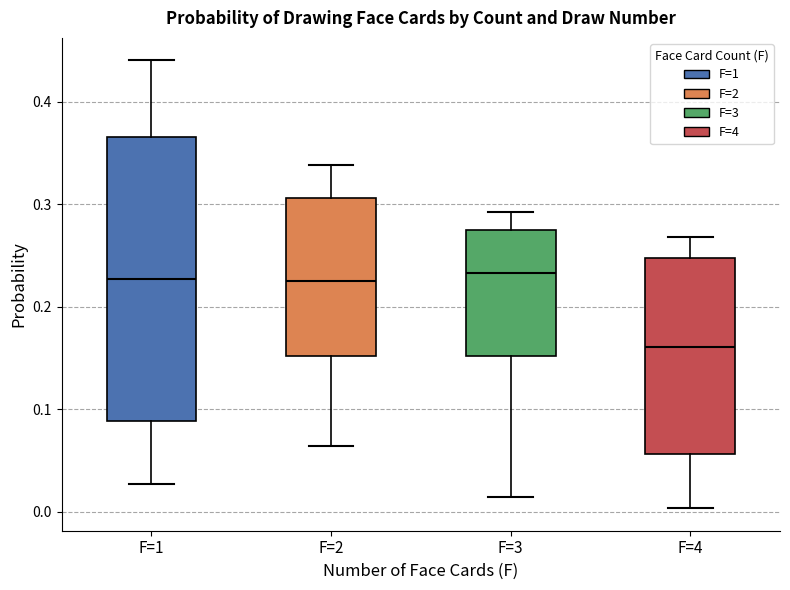

Reading left to right, transcribe this box plot: for each box, give where its median line is, the range the box spans, and where its two whiskers end, as read against the y-axis. The values are not printed on the chart, so give them approximately, as read against the axis.

F=1: median 0.23, box 0.09 to 0.37, whiskers 0.03 to 0.44
F=2: median 0.22, box 0.15 to 0.31, whiskers 0.06 to 0.34
F=3: median 0.23, box 0.15 to 0.27, whiskers 0.01 to 0.29
F=4: median 0.16, box 0.06 to 0.25, whiskers 0.00 to 0.27